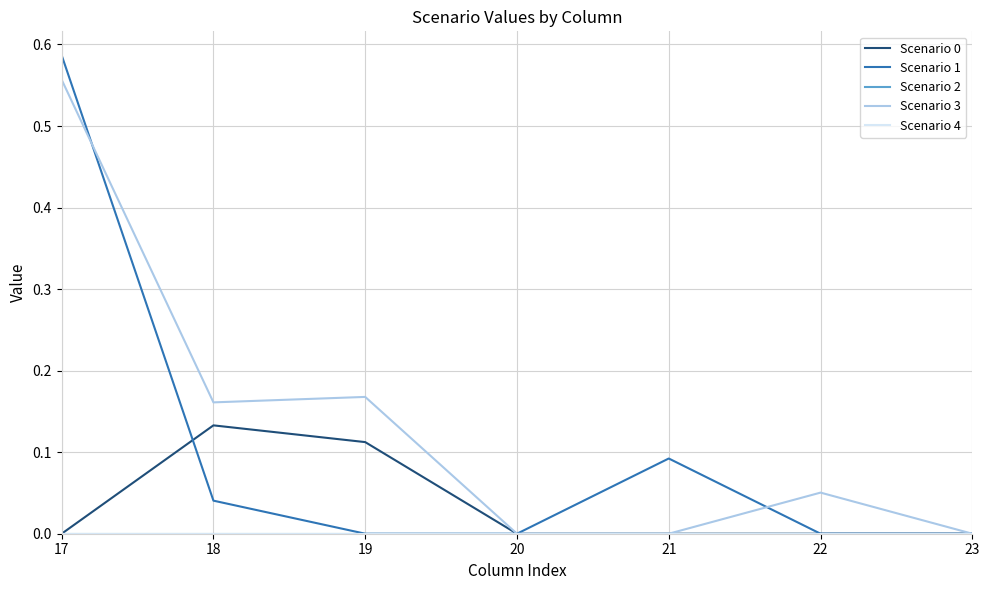

What is the total value across all series at 21?

0.1